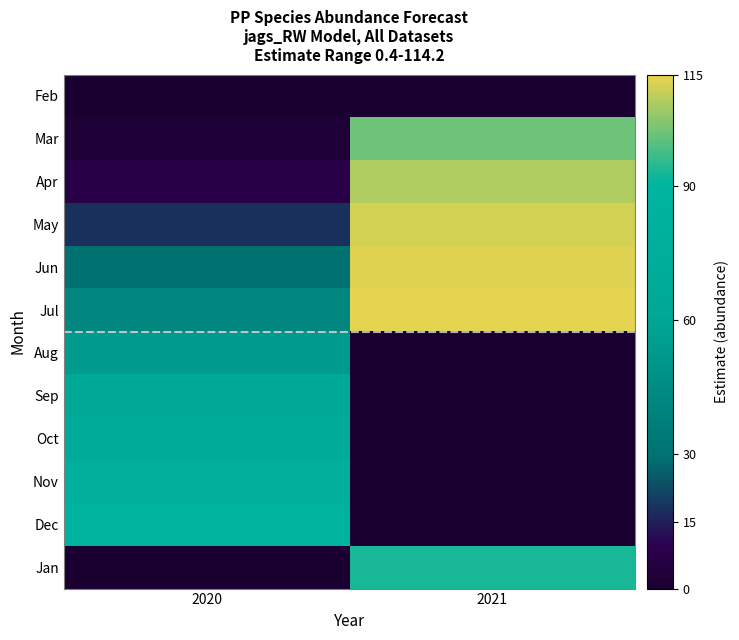

How many values in Nov are above zero?

1